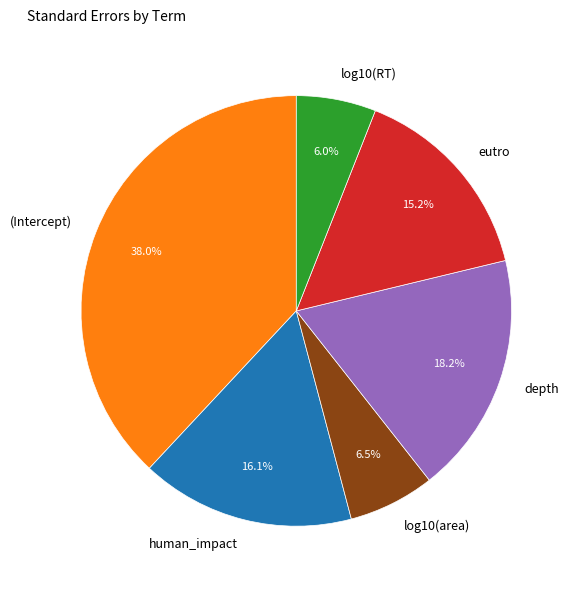

Does any single category account for the majority?

No